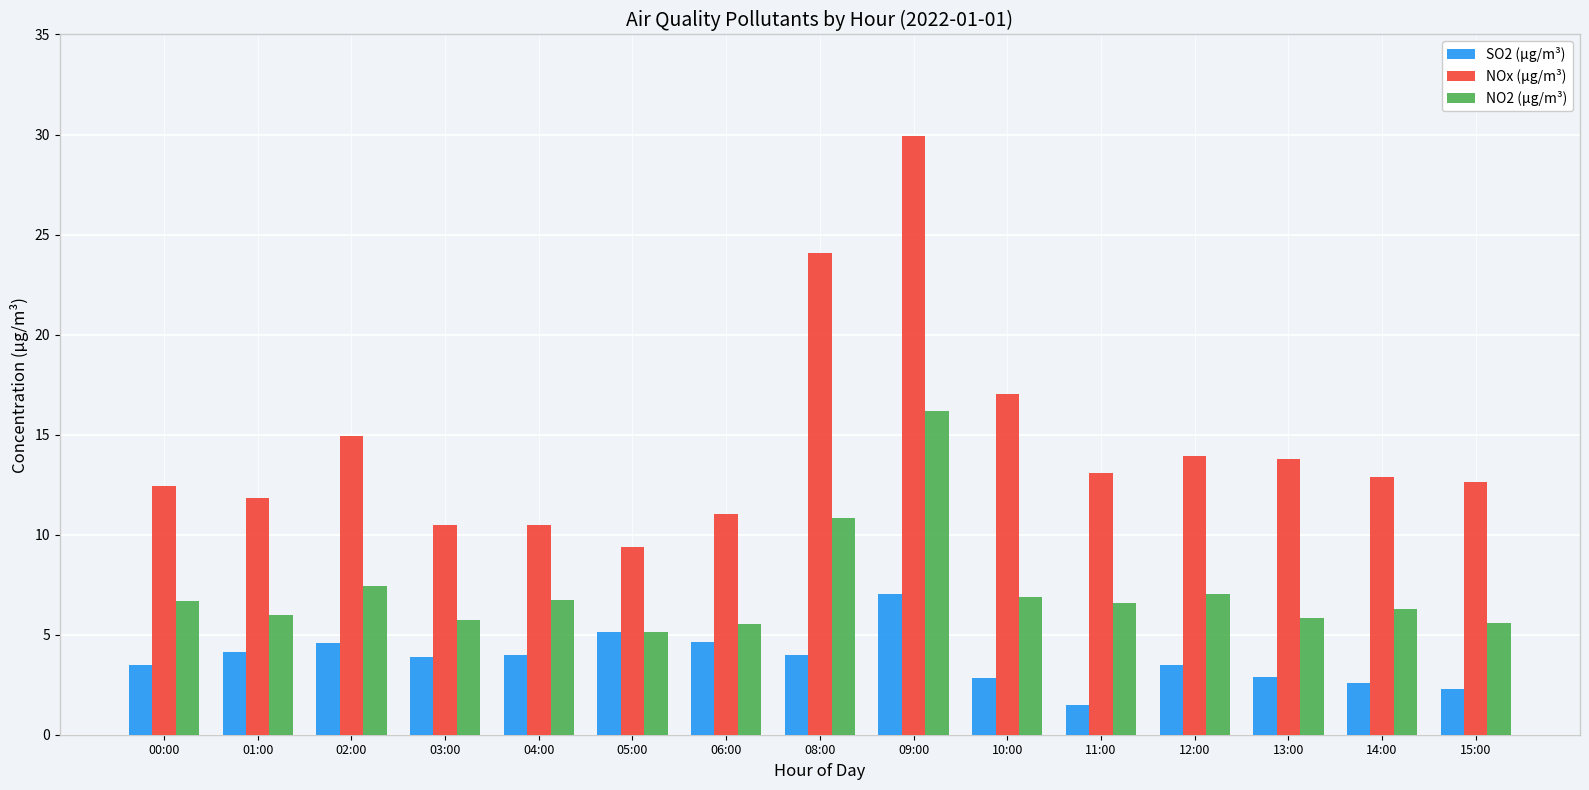

What are all the series names shown in the legend?

SO2 (µg/m³), NOx (µg/m³), NO2 (µg/m³)